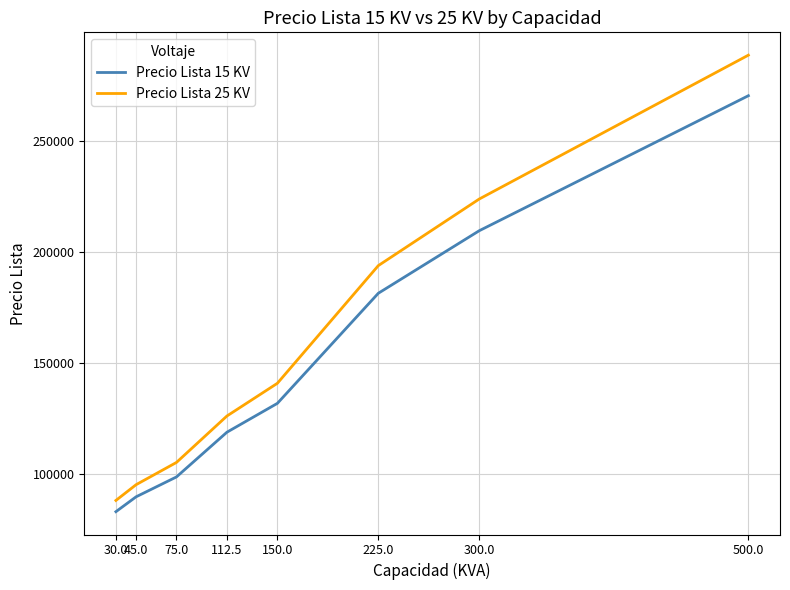

At which label is Precio Lista 15 KV closest to 176634?

225.0